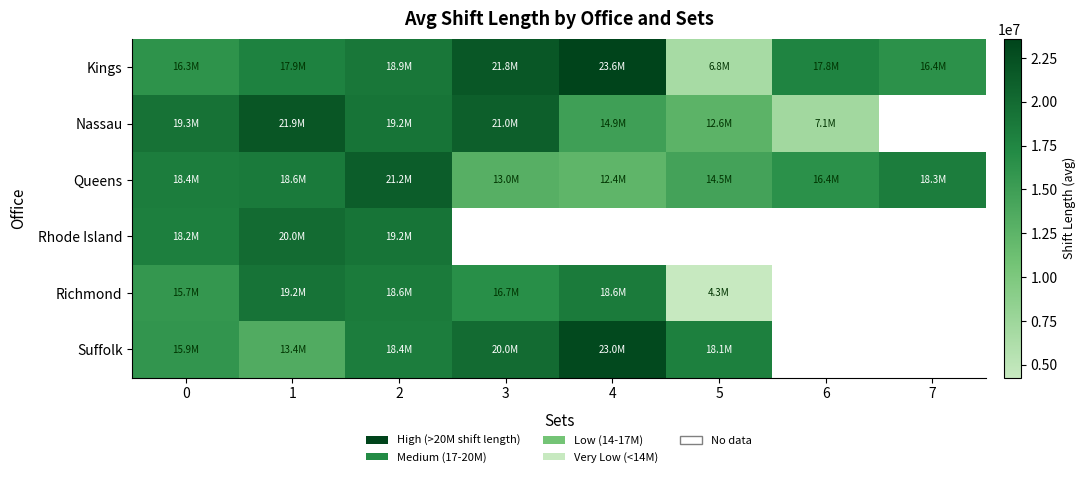

How many series are shown in this chart?

6